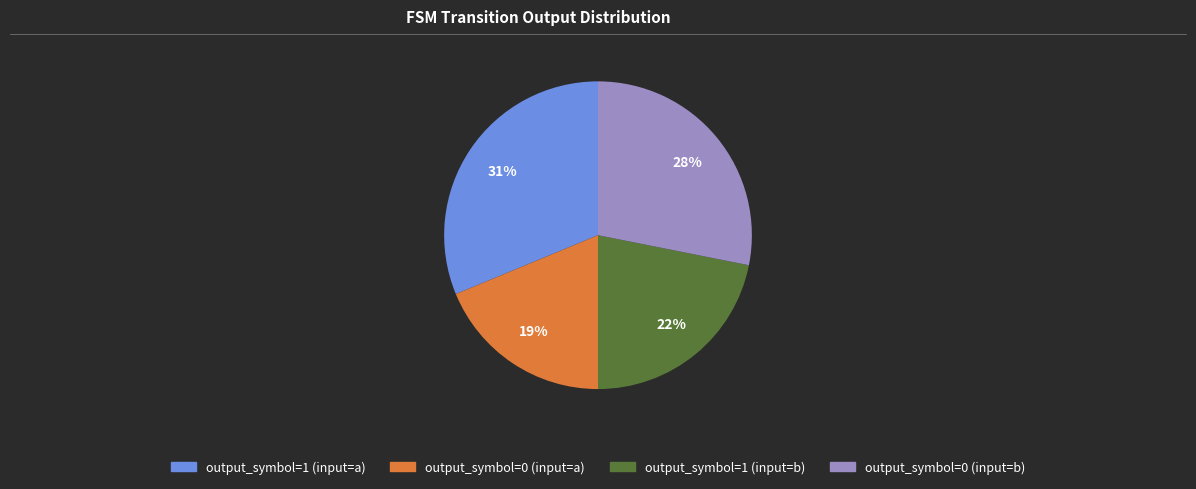

Rank the categories by value from lowest to highest.

output_symbol=0 (input=a), output_symbol=1 (input=b), output_symbol=0 (input=b), output_symbol=1 (input=a)